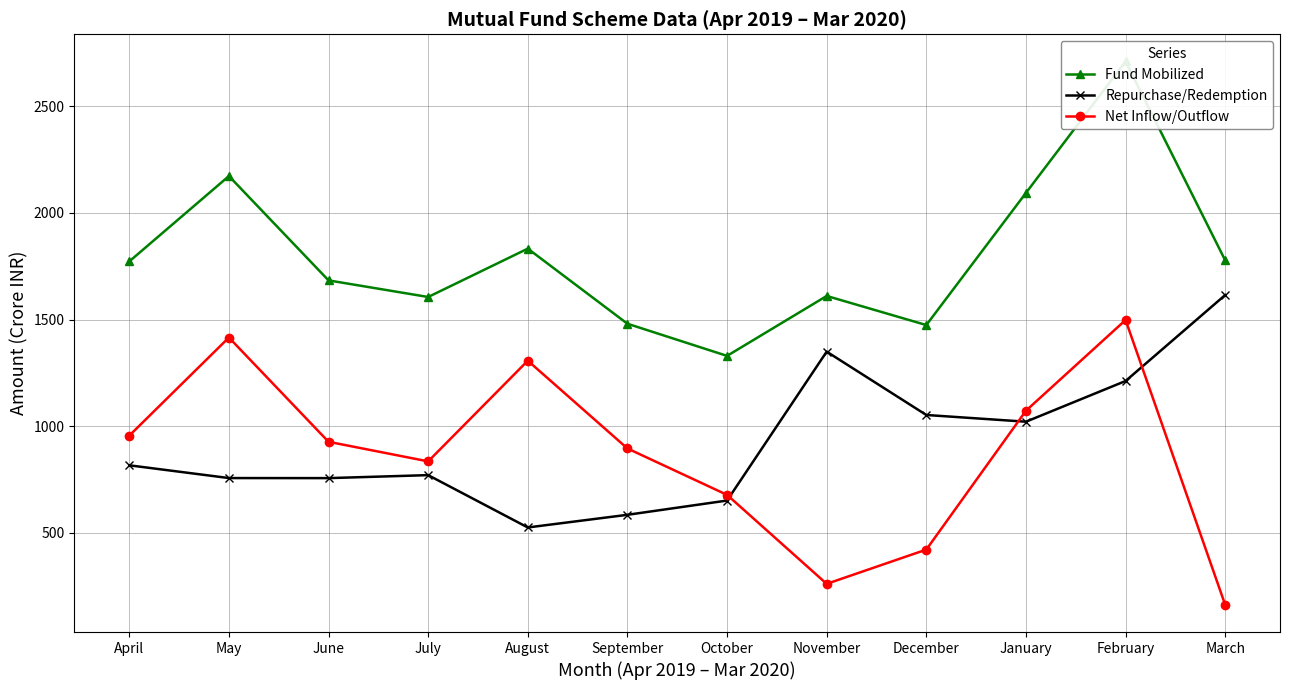

At July, list the series in order from smallest to largest.

Repurchase/Redemption, Net Inflow/Outflow, Fund Mobilized